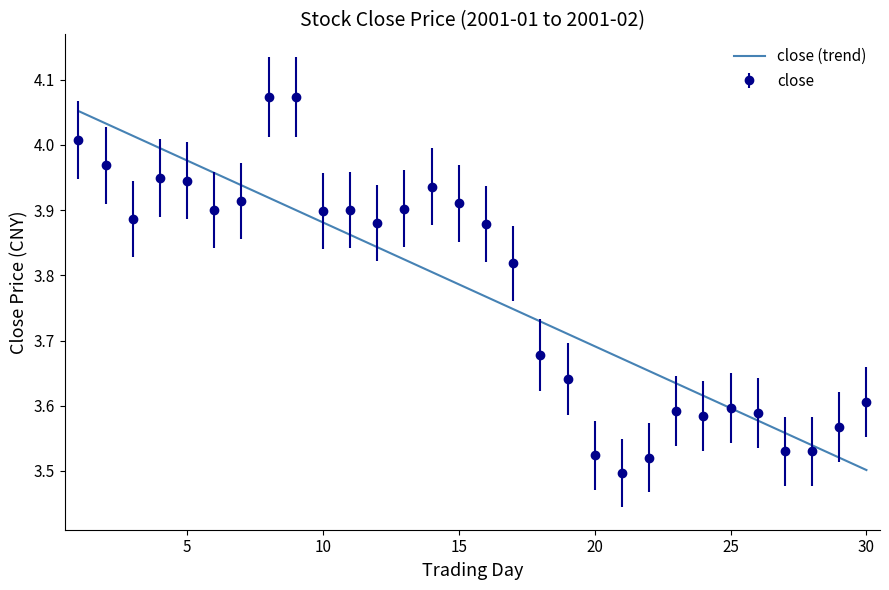

What is the difference between the maximum and minimum values?

0.6